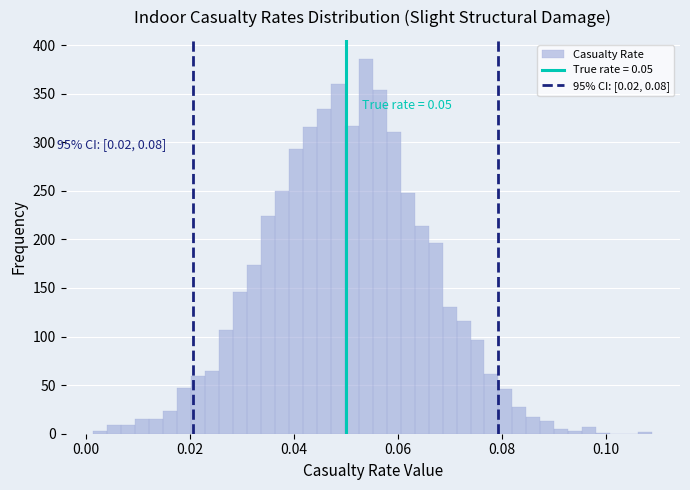

Around what value on the x-axis is the tallest bar? Give the approximate position of its centre, as read against the axis.

0.054